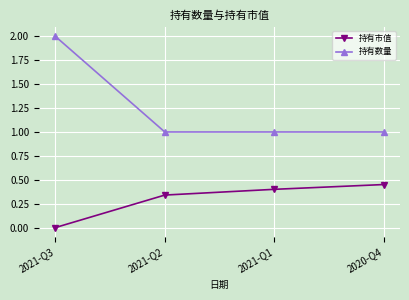

What are all the series names shown in the legend?

持有市值, 持有数量